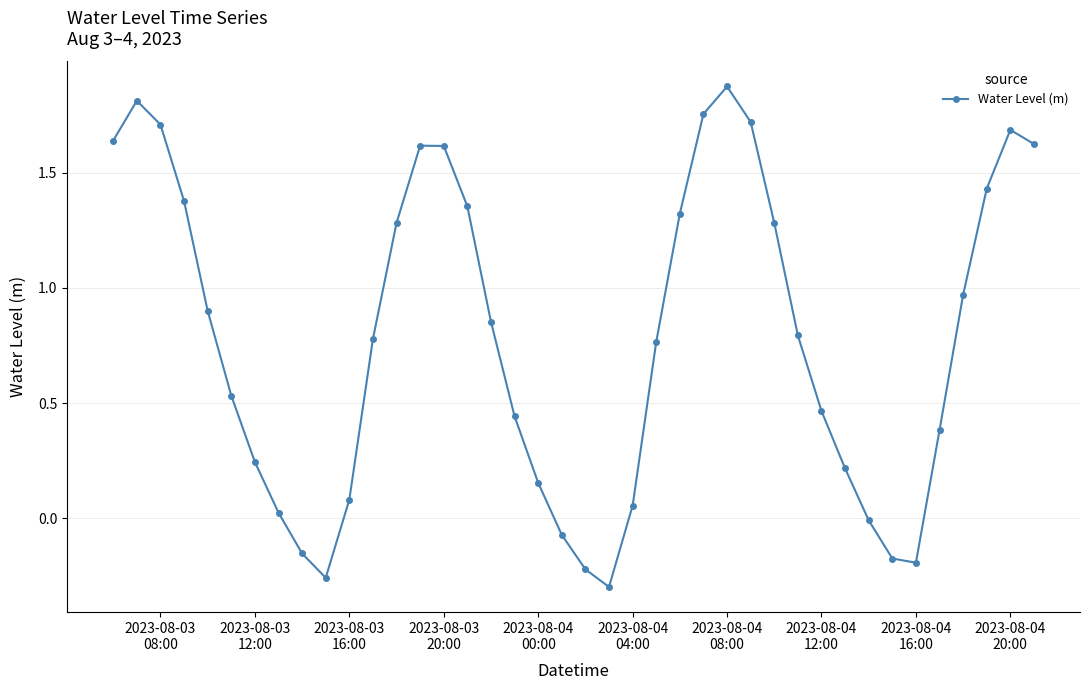

How many points are higher than both their immediate neighbors (excluding endpoints)?

4